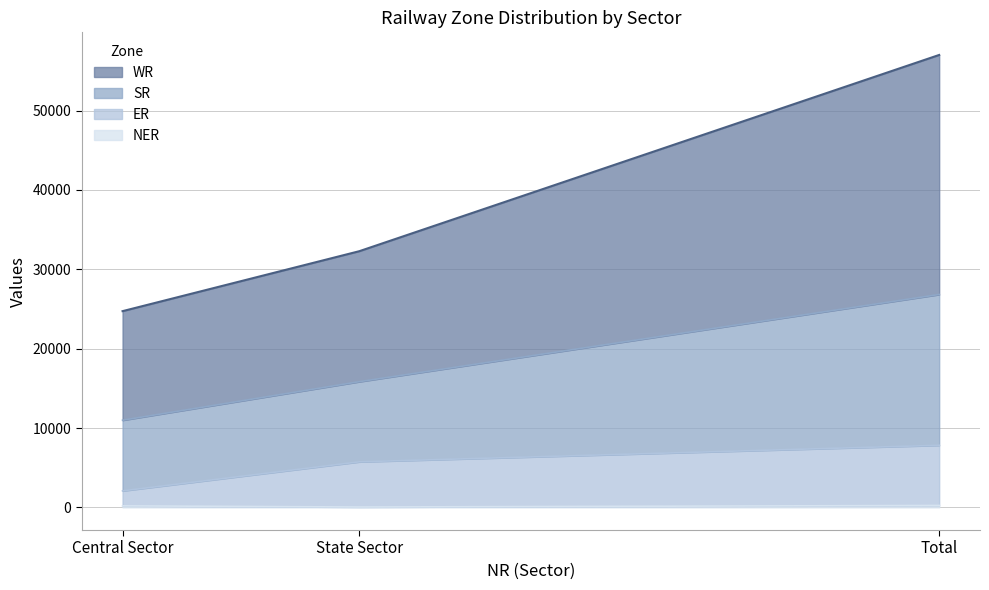

Does the chart have visible grid lines?

Yes